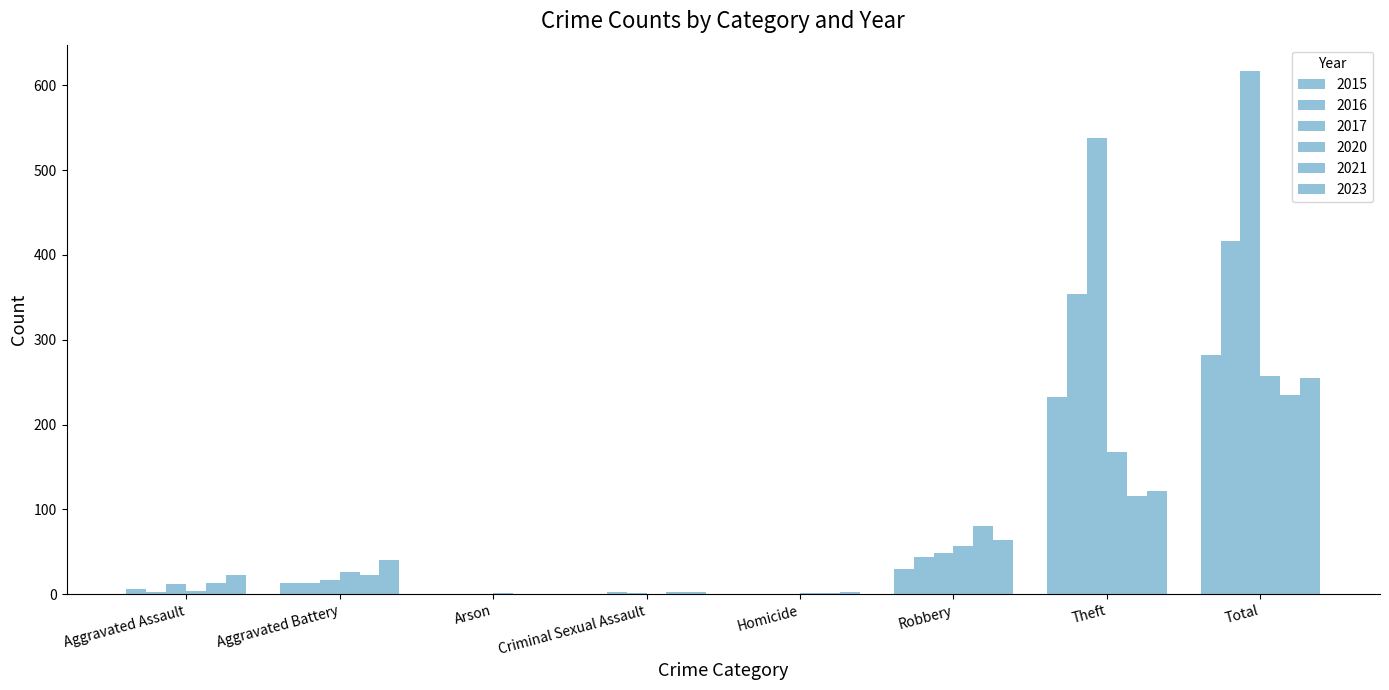

How many groups of bars are there?

8